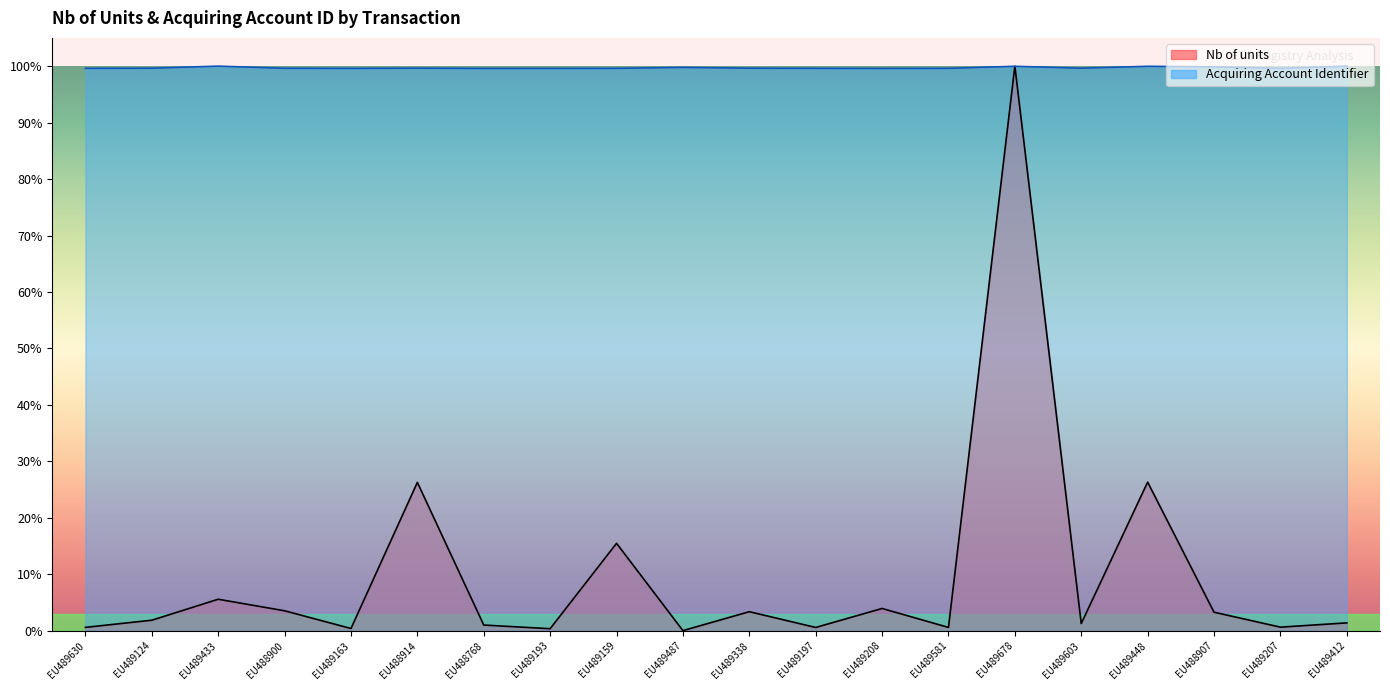

Where do Acquiring Account Identifier and Nb of units first cross each other?

EU489581 and EU489678